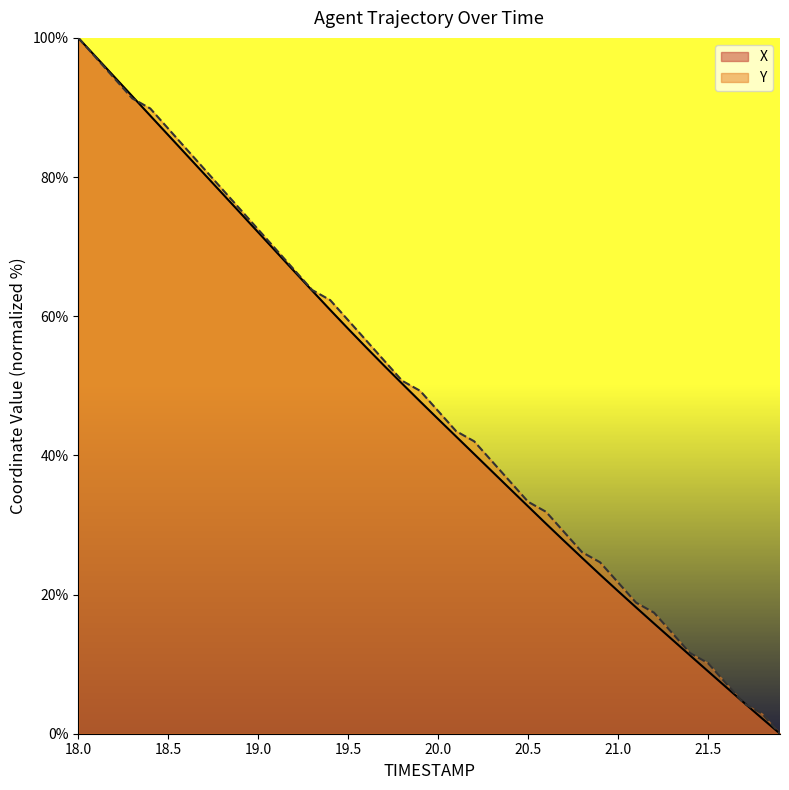

What is the average value of the Y series?

48.6